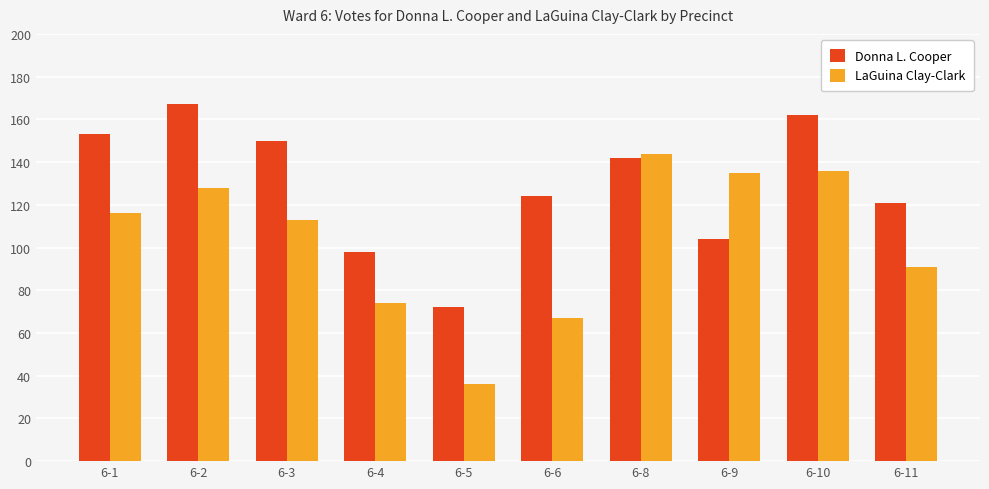

Rank the categories by Donna L. Cooper value from highest to lowest.

6-2, 6-10, 6-1, 6-3, 6-8, 6-6, 6-11, 6-9, 6-4, 6-5